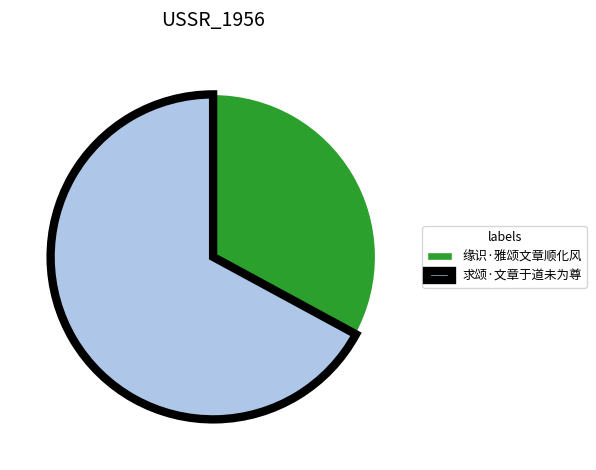

Rank the categories by value from lowest to highest.

缘识·雅颂文章顺化风, 求颂·文章于道未为尊